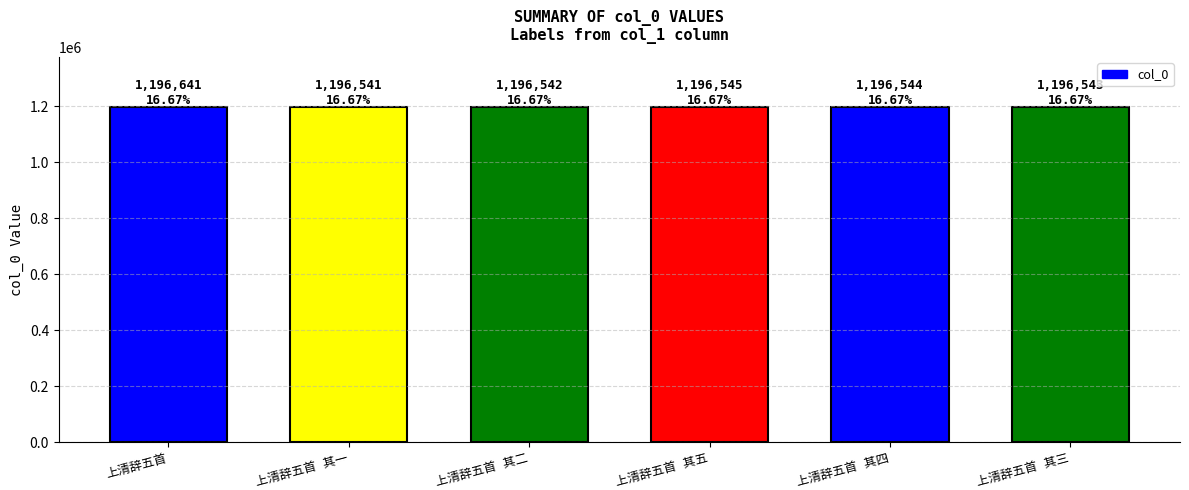

What is the sum of all values?

7179356